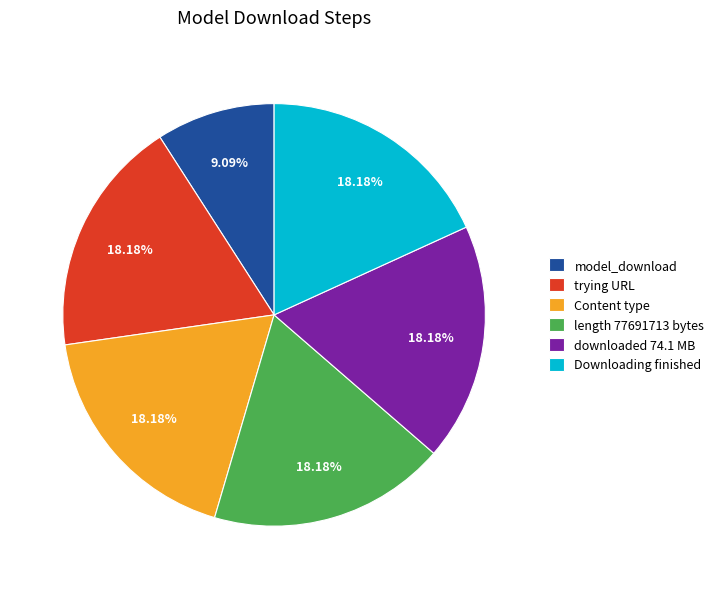

How many segments does this pie chart have?

6